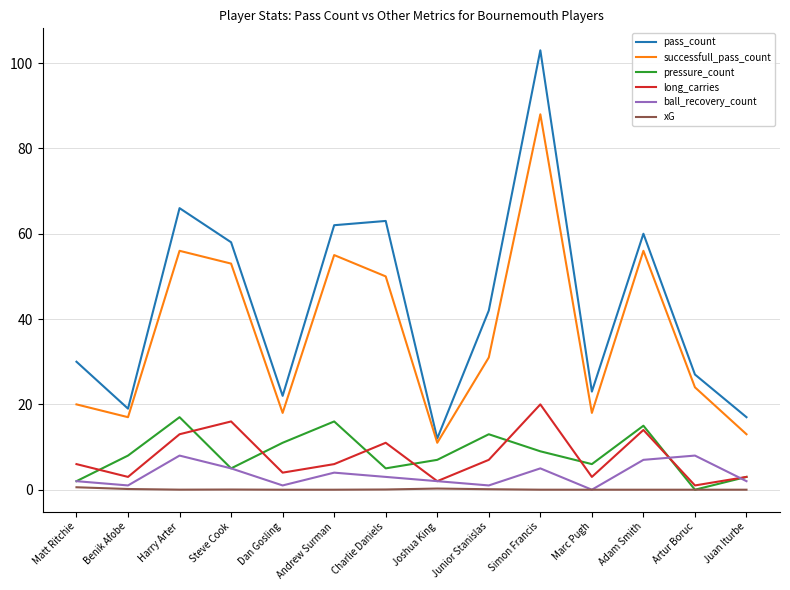

What is the spread (max minus min) of values at Junior Stanislas?

41.9